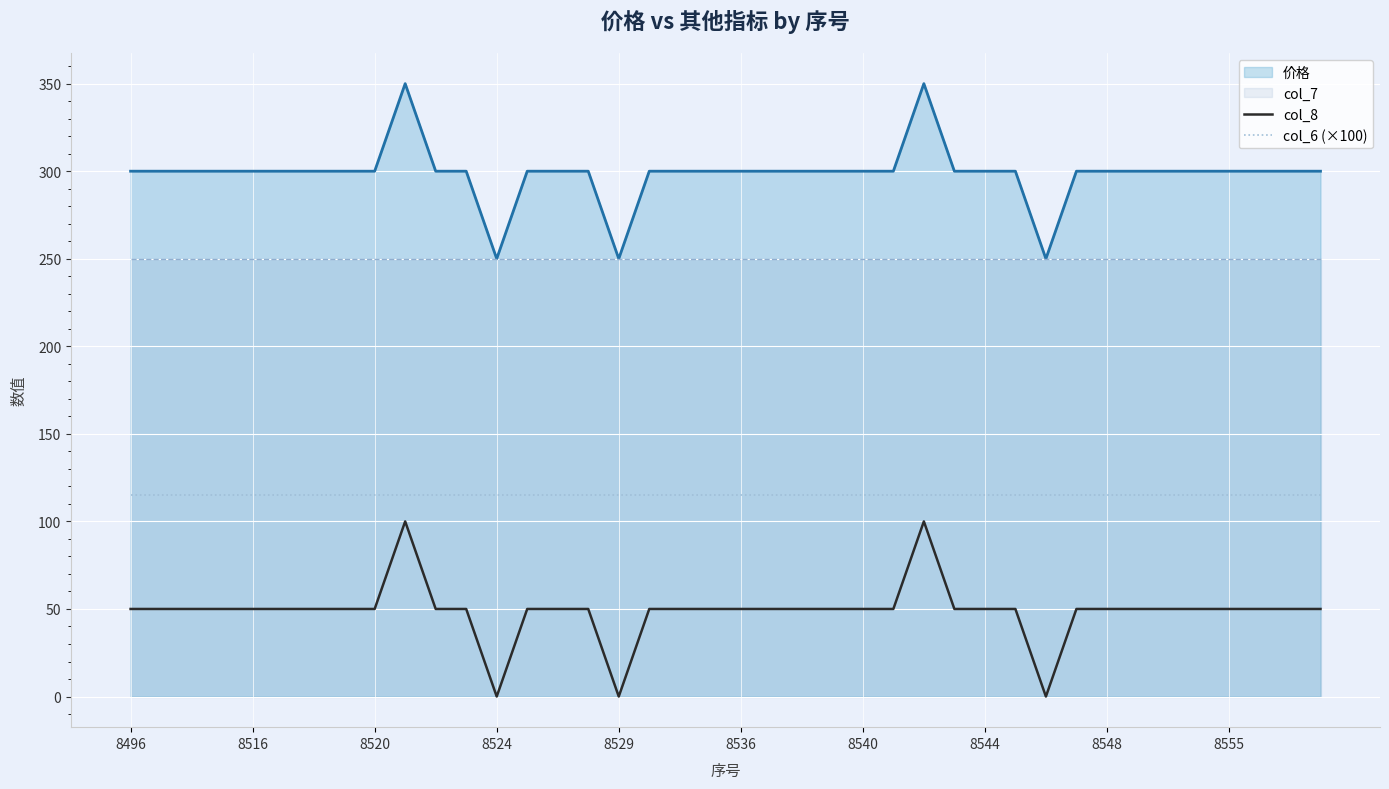

What is the lowest value of the col_6 (×100) series?

115.0